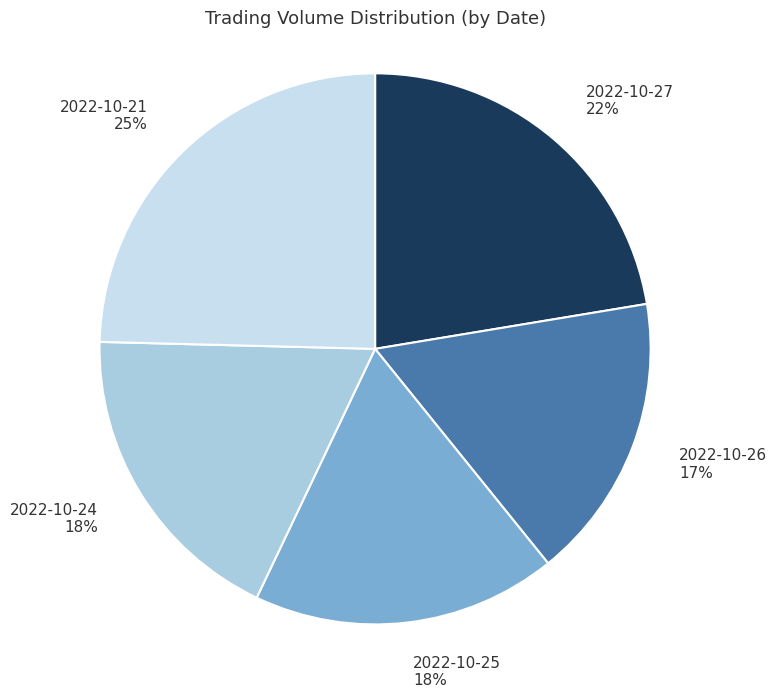

What is the ratio of the value at 2022-10-26 to the value at 2022-10-25?

0.9